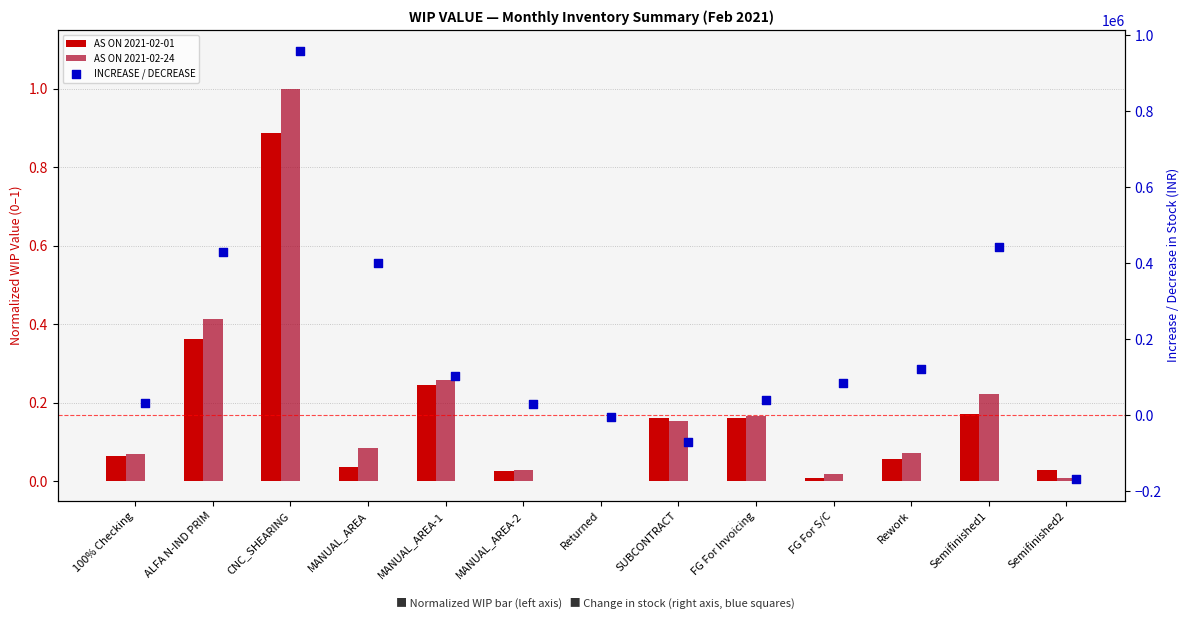

At how many categories does at least one series exceed 53030?

7